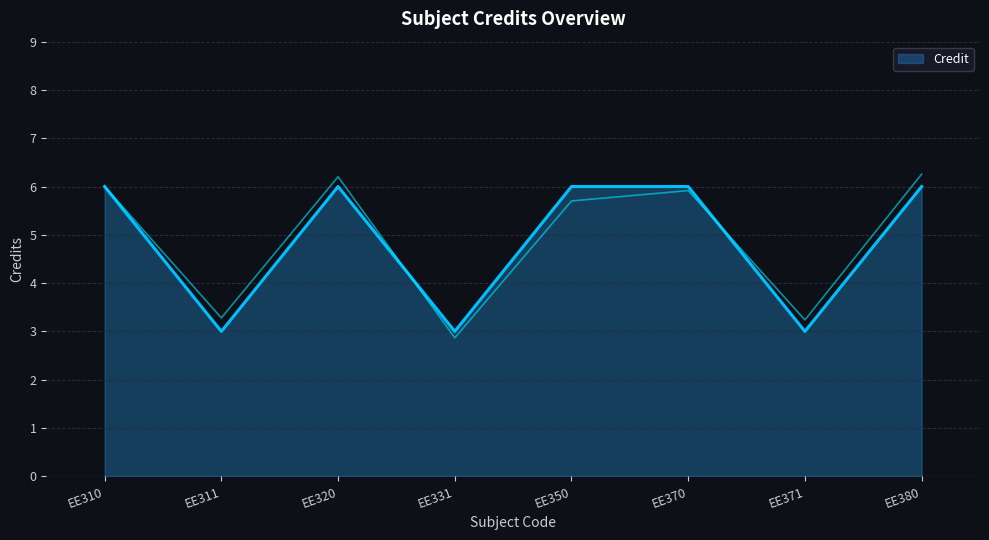

What is the maximum value shown in the chart?

6